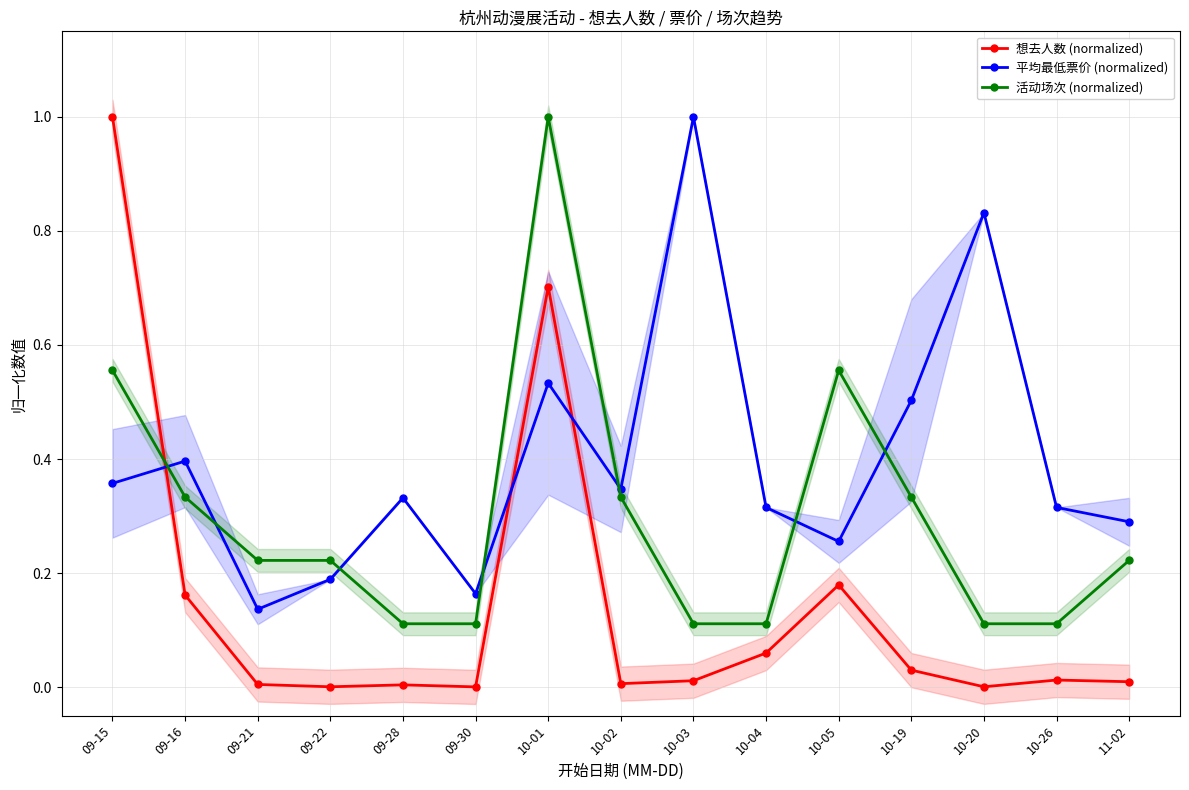

What is the total value across all series at 09-22?

0.4